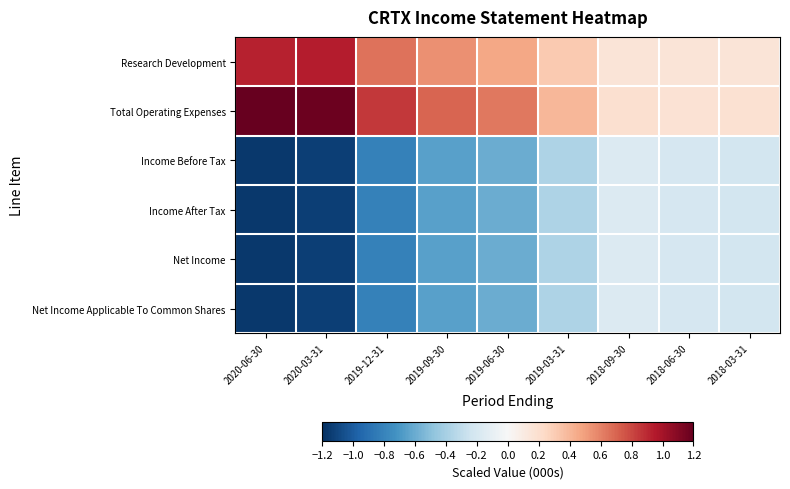

Which series changed the most between 2020-03-31 and 2018-06-30?

Total Operating Expenses